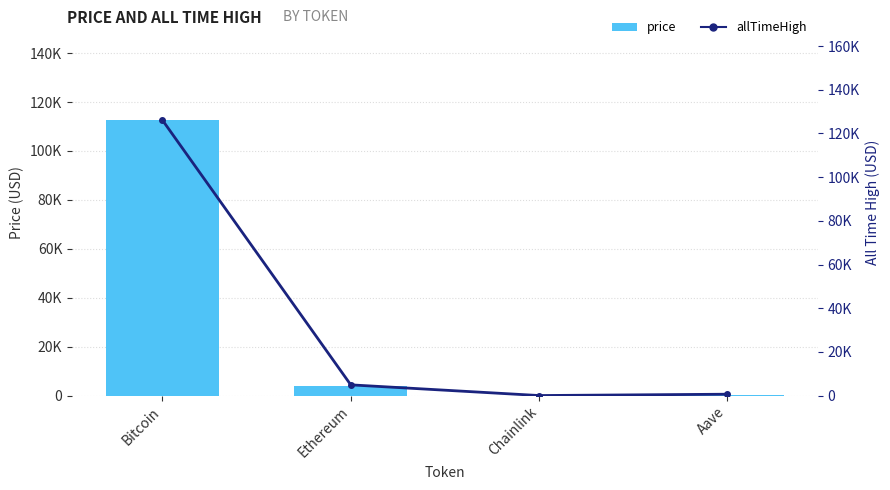

What is the value of the allTimeHigh bar at the 2nd from the left?

4946.1